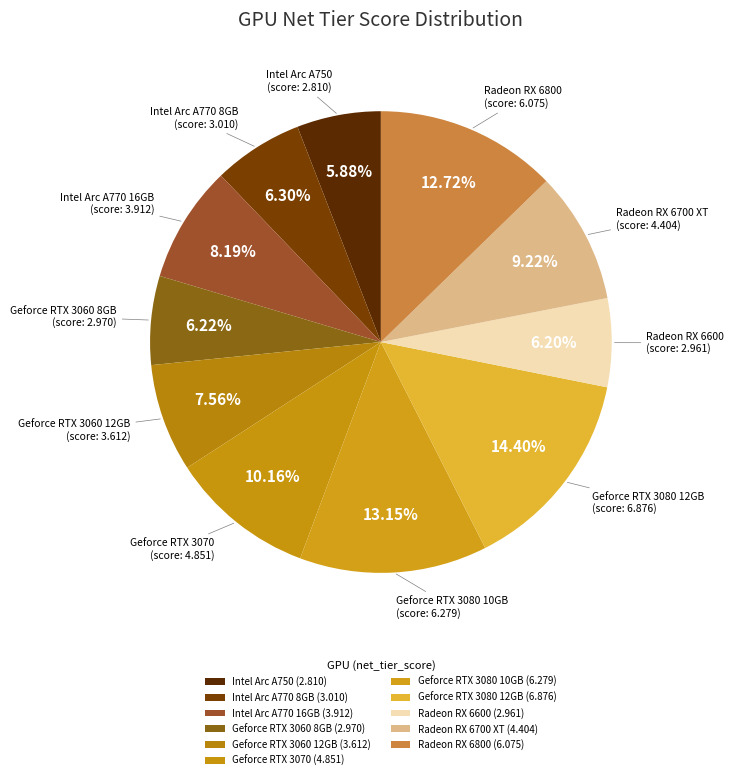

Do Radeon RX 6800 and Geforce RTX 3070 together represent more than half of the pie?

No